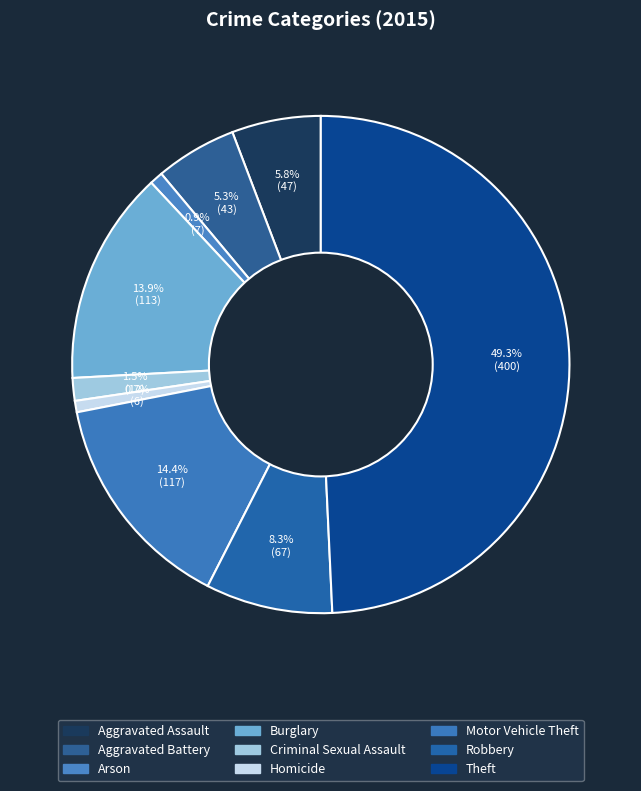

How many slices are in this pie chart?

9